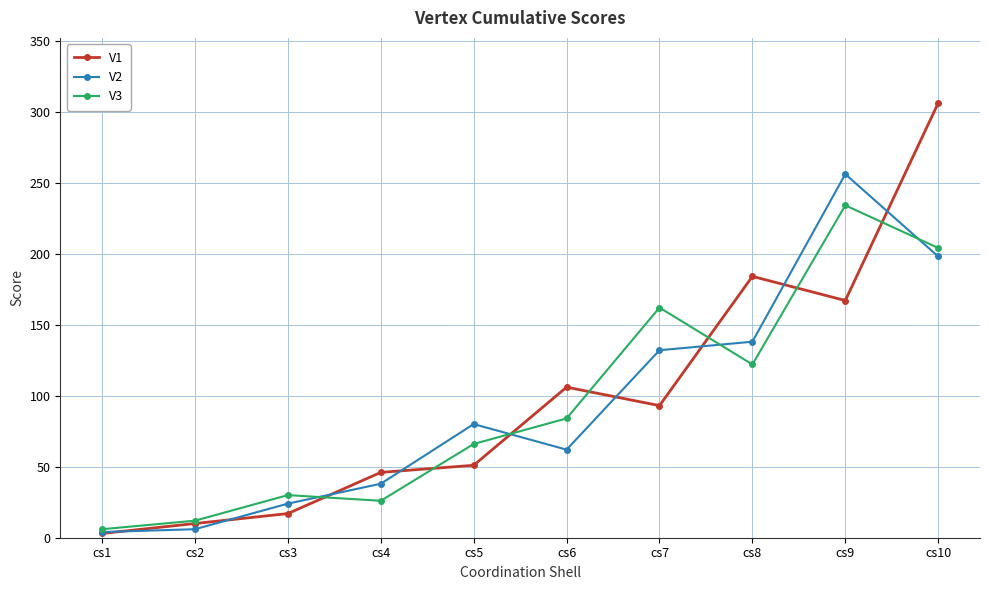

How many lines are shown in the chart?

3